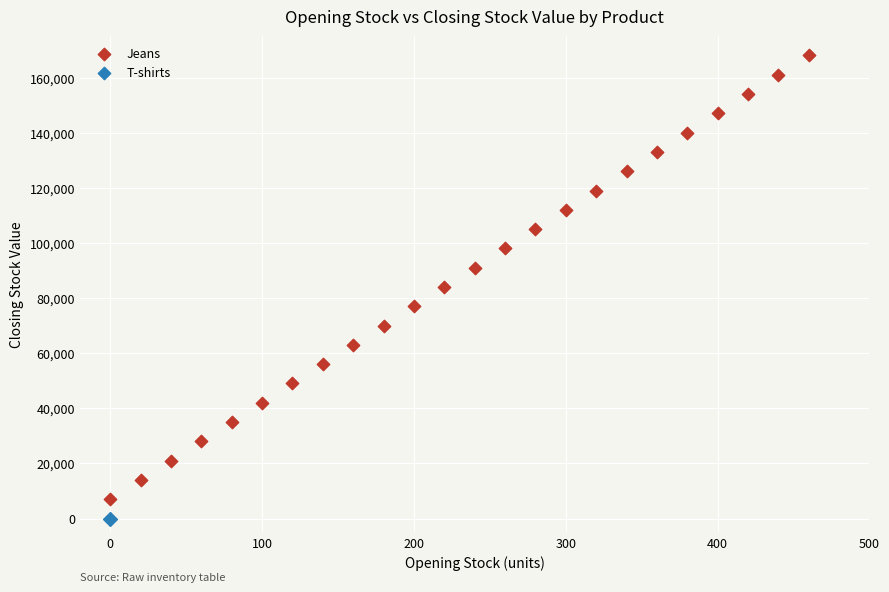

Which series reaches the maximum Y coordinate?

Jeans